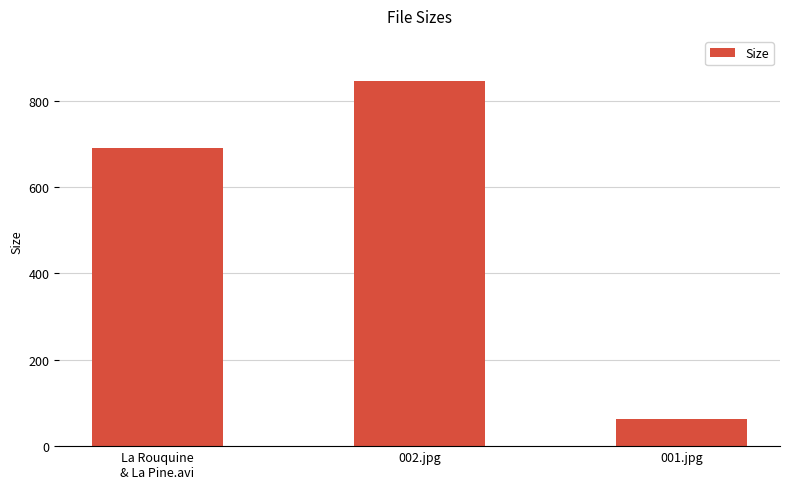

What is the label of the 2nd bar from the right?

002.jpg